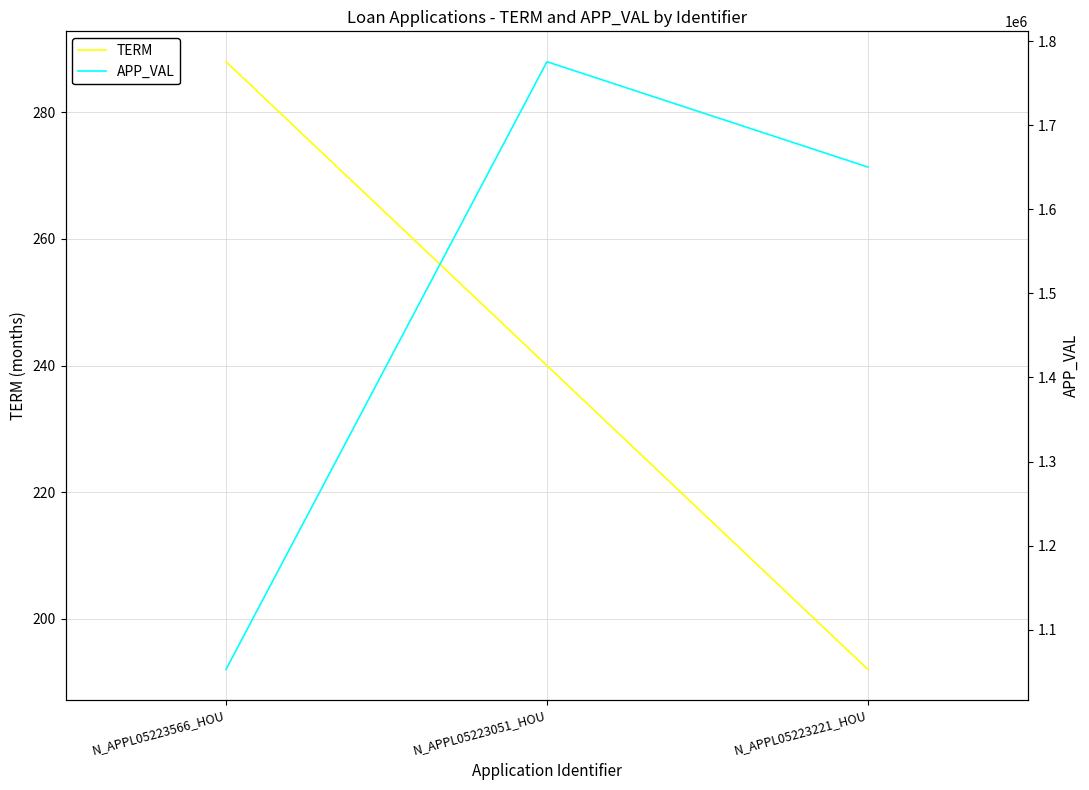

Rank the series by their average value, from highest to lowest.

APP_VAL, TERM